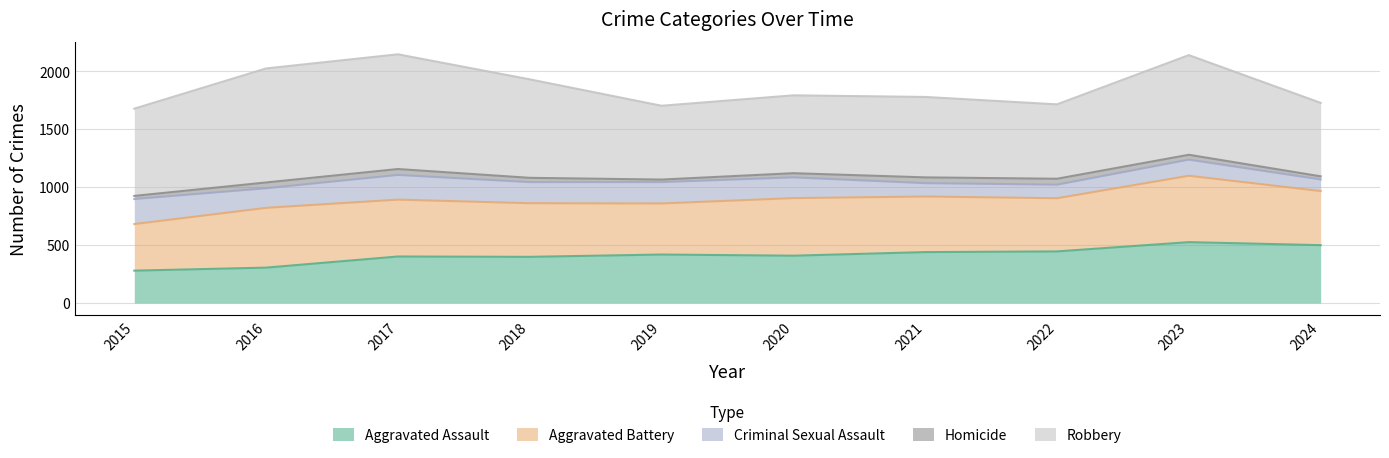

What is the smallest value displayed?

22